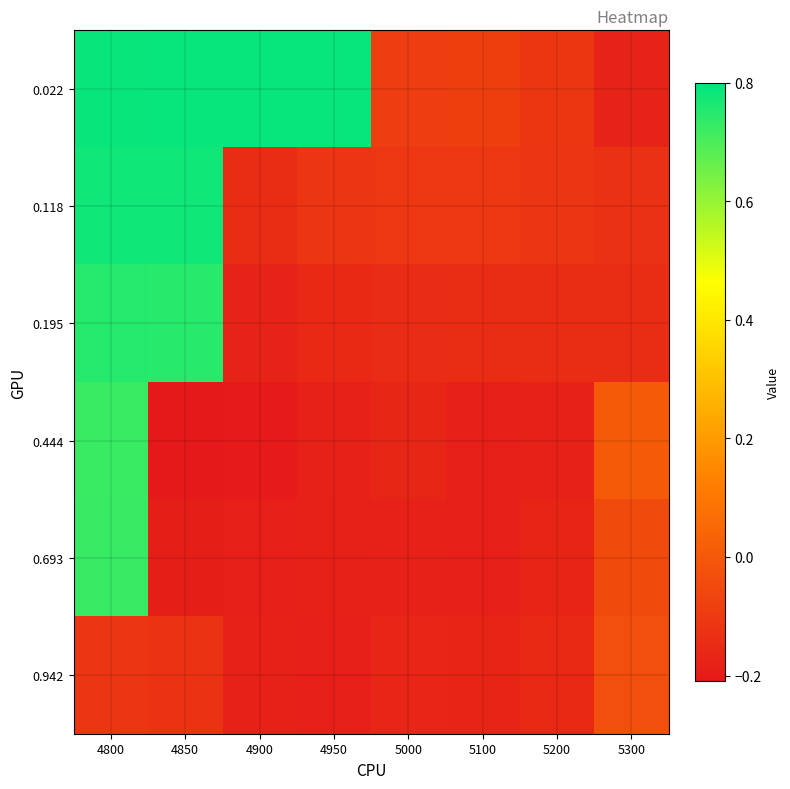

Reading left to right, list all the values displayed in this chart.

0.022: 4800=0.8	4850=0.8	4900=0.8	4950=0.8	5000=-0.1	5100=-0.1	5200=-0.1	5300=-0.2
0.118: 4800=0.8	4850=0.8	4900=-0.1	4950=-0.1	5000=-0.1	5100=-0.1	5200=-0.1	5300=-0.1
0.195: 4800=0.8	4850=0.7	4900=-0.2	4950=-0.2	5000=-0.2	5100=-0.1	5200=-0.1	5300=-0.1
0.444: 4800=0.7	4850=-0.2	4900=-0.2	4950=-0.2	5000=-0.2	5100=-0.2	5200=-0.2	5300=0.0
0.693: 4800=0.7	4850=-0.2	4900=-0.2	4950=-0.2	5000=-0.2	5100=-0.2	5200=-0.2	5300=-0.0
0.942: 4800=-0.1	4850=-0.1	4900=-0.2	4950=-0.2	5000=-0.2	5100=-0.2	5200=-0.2	5300=-0.0